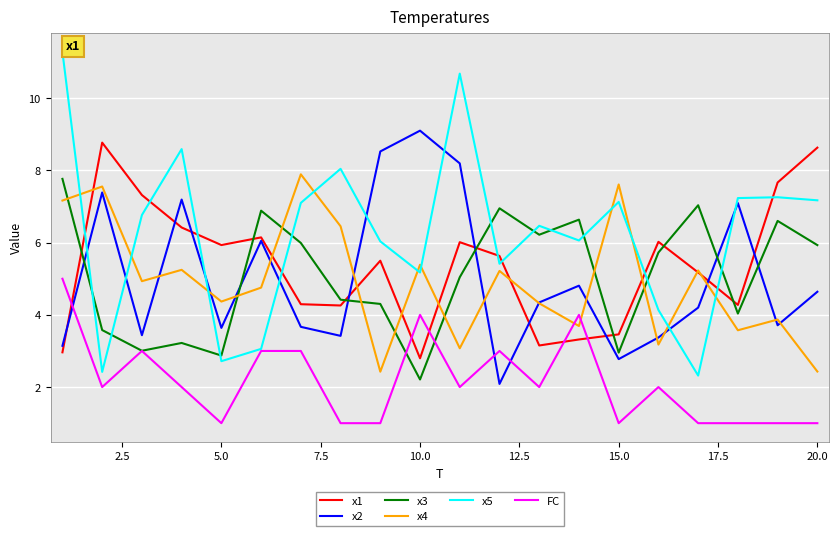

How many lines are shown in the chart?

6